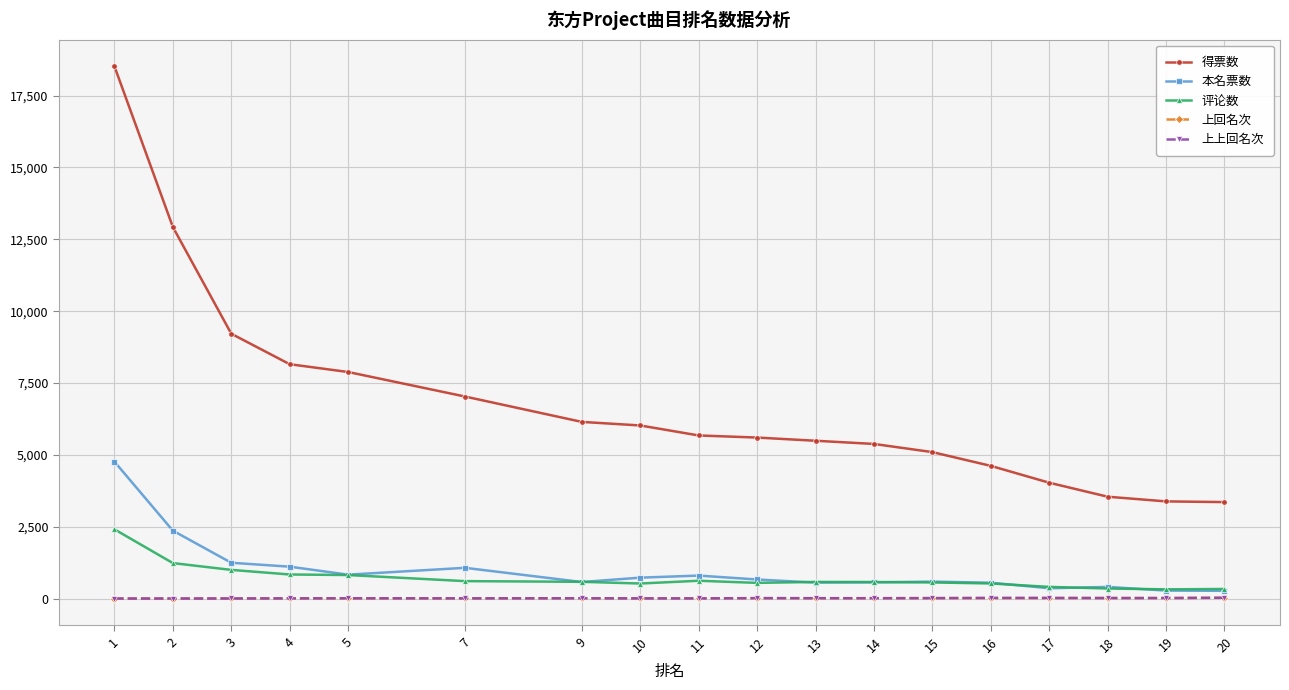

How many lines are shown in the chart?

5